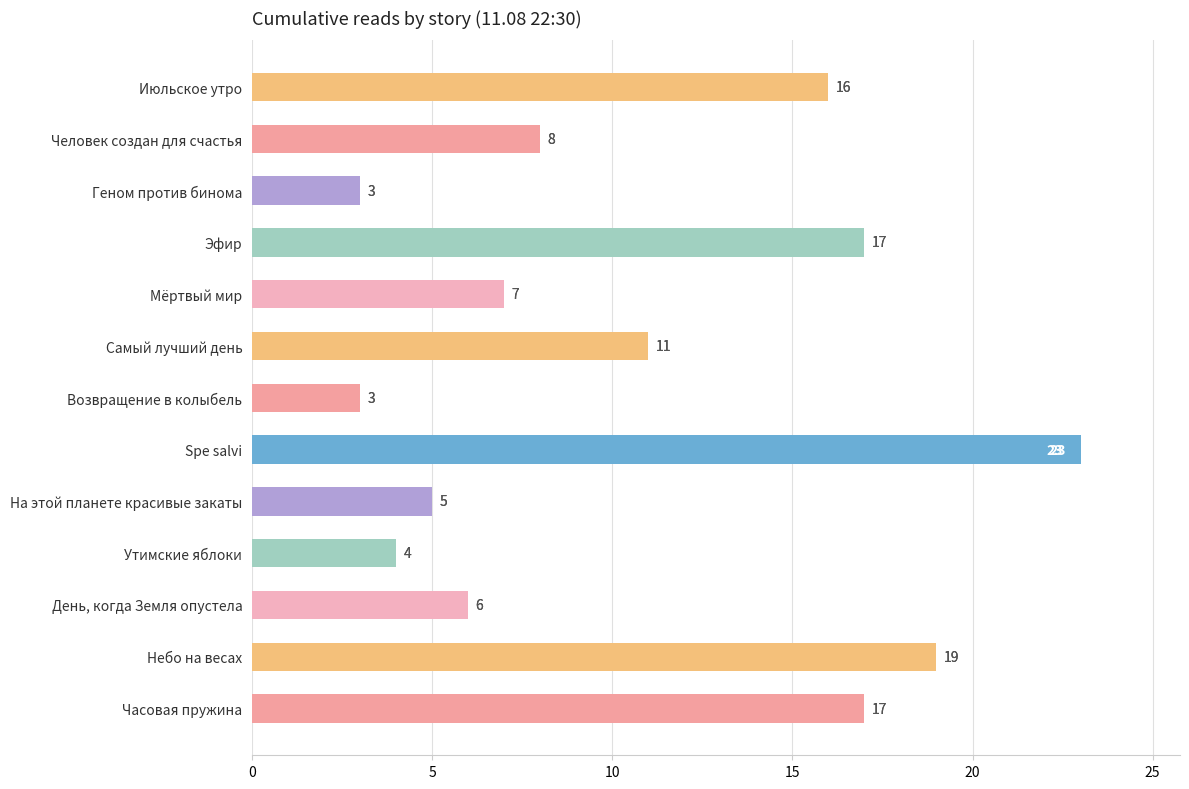

Reading top to bottom, transcribe all the data shown in this chart.

Июльское утро=16	Человек создан для счастья=8	Геном против бинома=3	Эфир=17	Мёртвый мир=7	Самый лучший день=11	Возвращение в колыбель=3	Spe salvi=23	На этой планете красивые закаты=5	Утимские яблоки=4	День, когда Земля опустела=6	Небо на весах=19	Часовая пружина=17